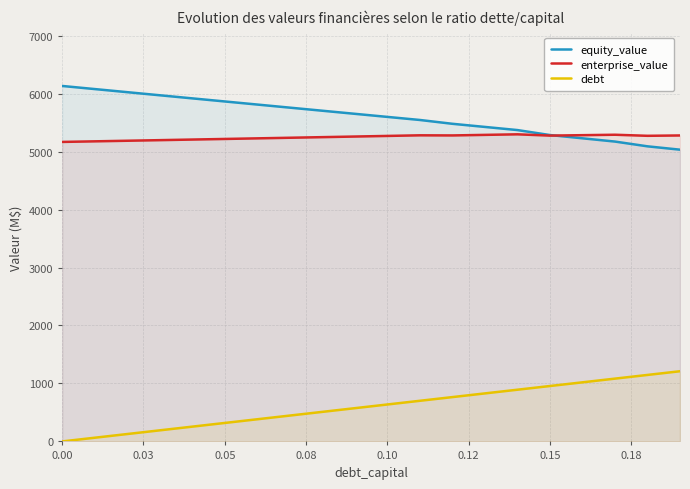

True or false: debt and enterprise_value cross at least once.

False